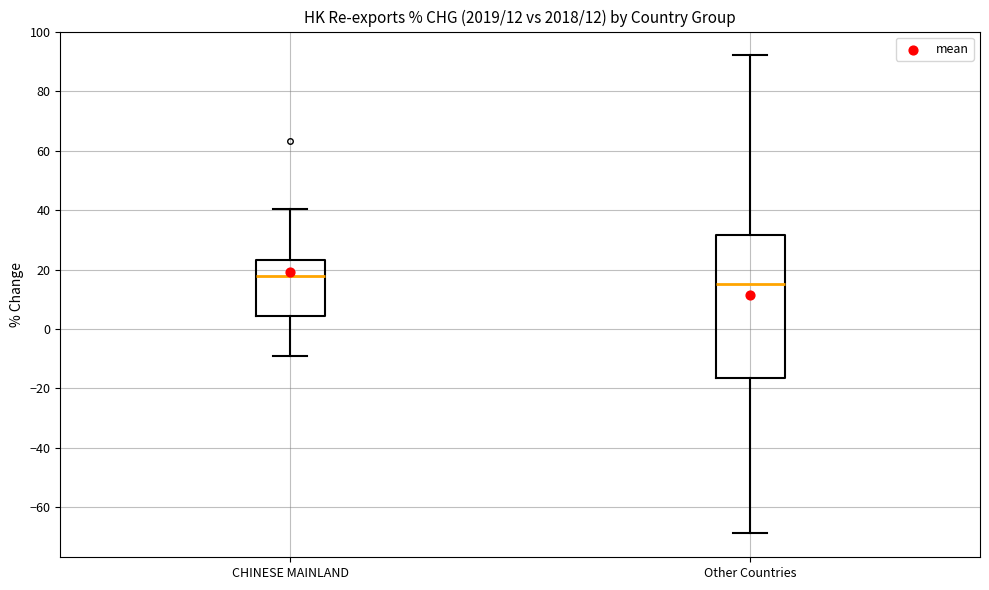

Which box's median line is the lowest?

Other Countries